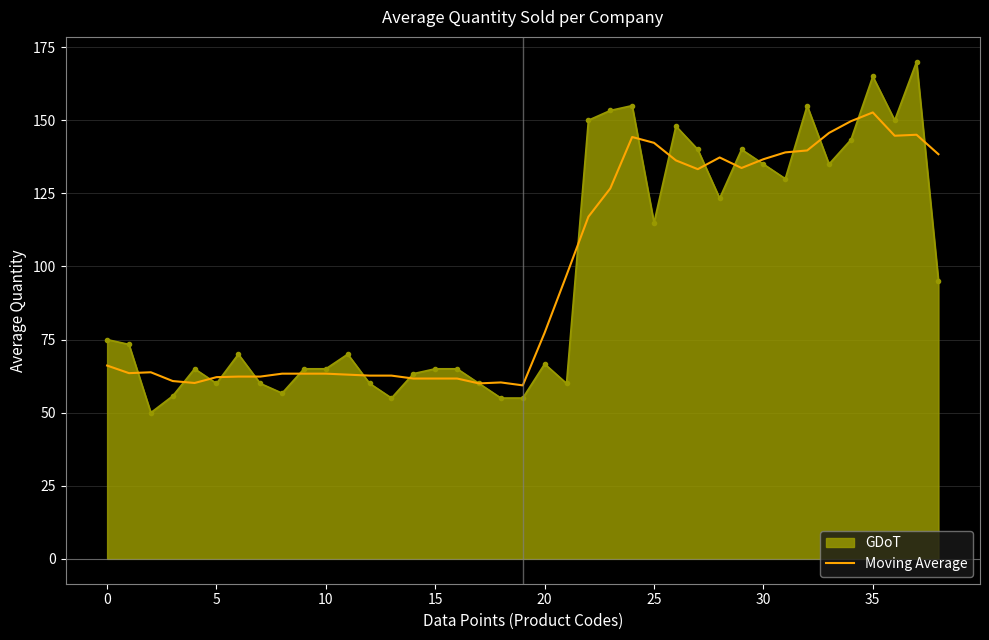

What is the lowest value of the Moving Average series?

59.3